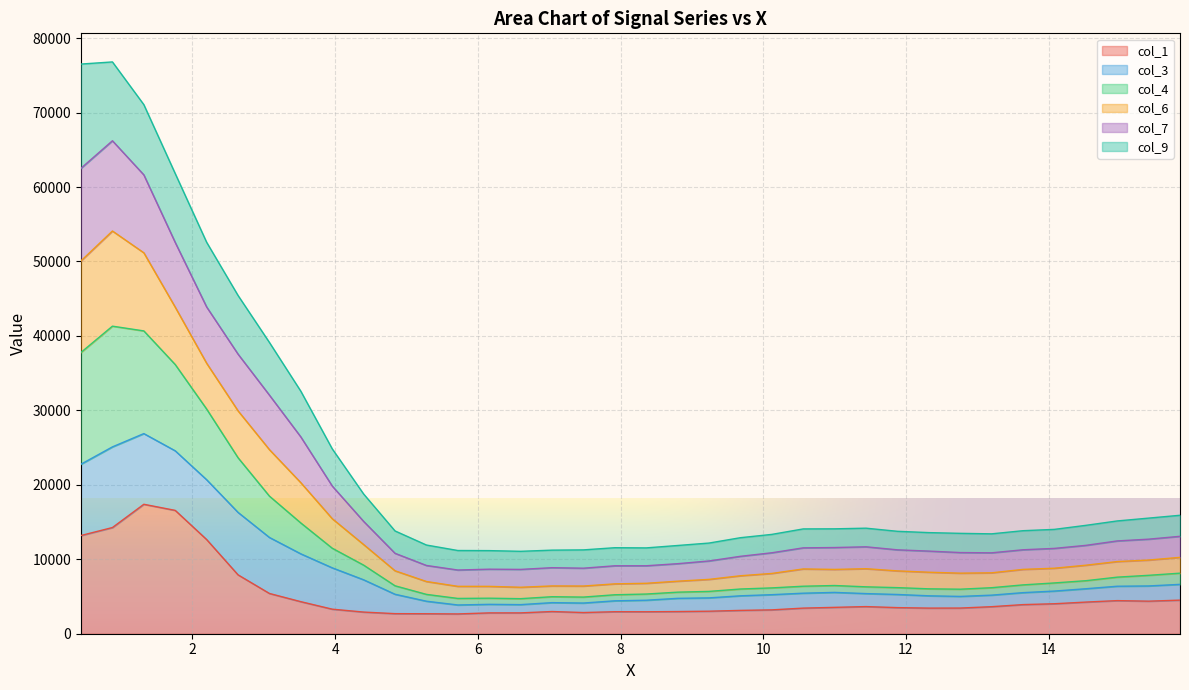

What is the lowest value of the col_1 series?

2657.9